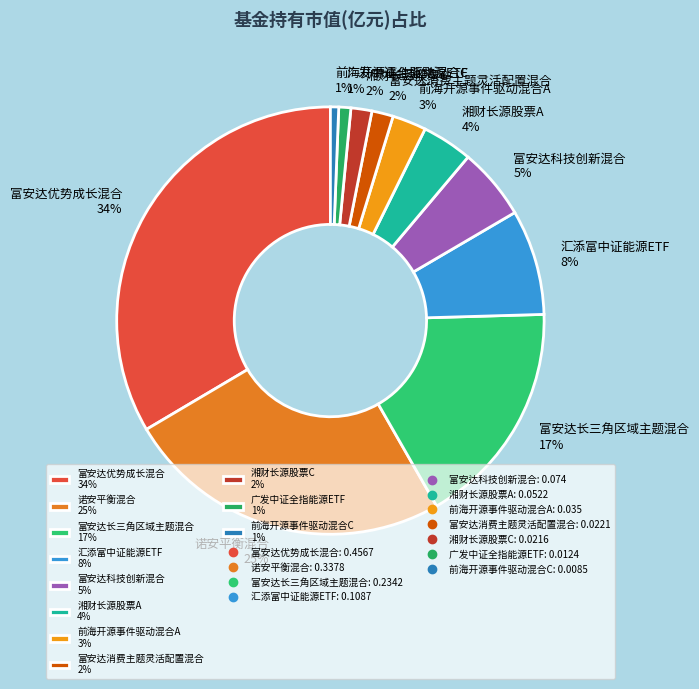

To the nearest percent, what is the average slice percentage?

9%